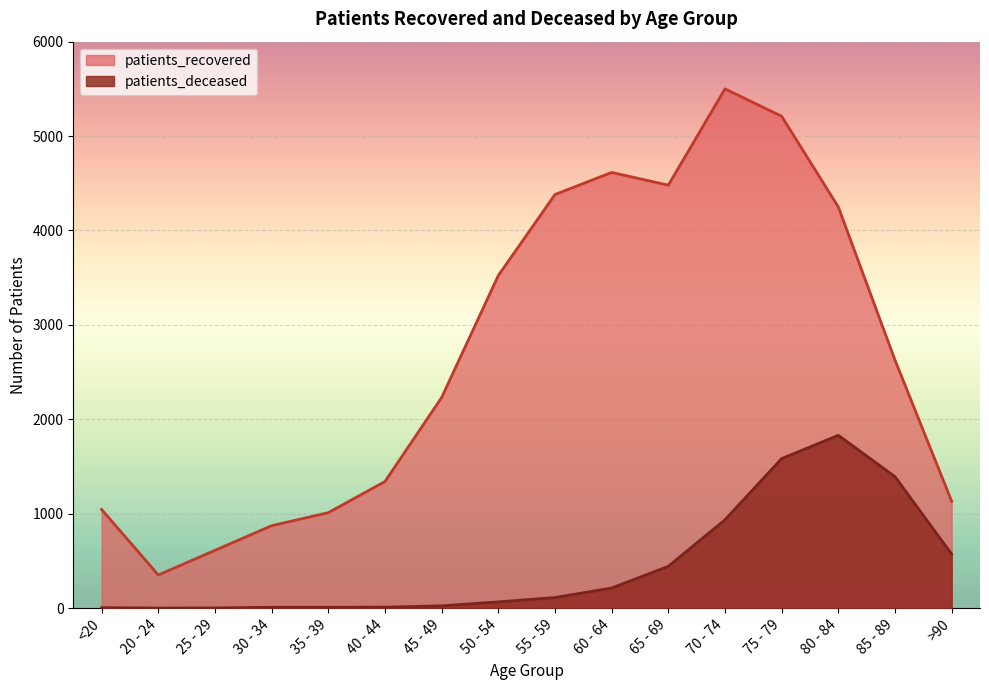

What value does the patients_recovered series have at 85 - 89, to the nearest 10?

2630